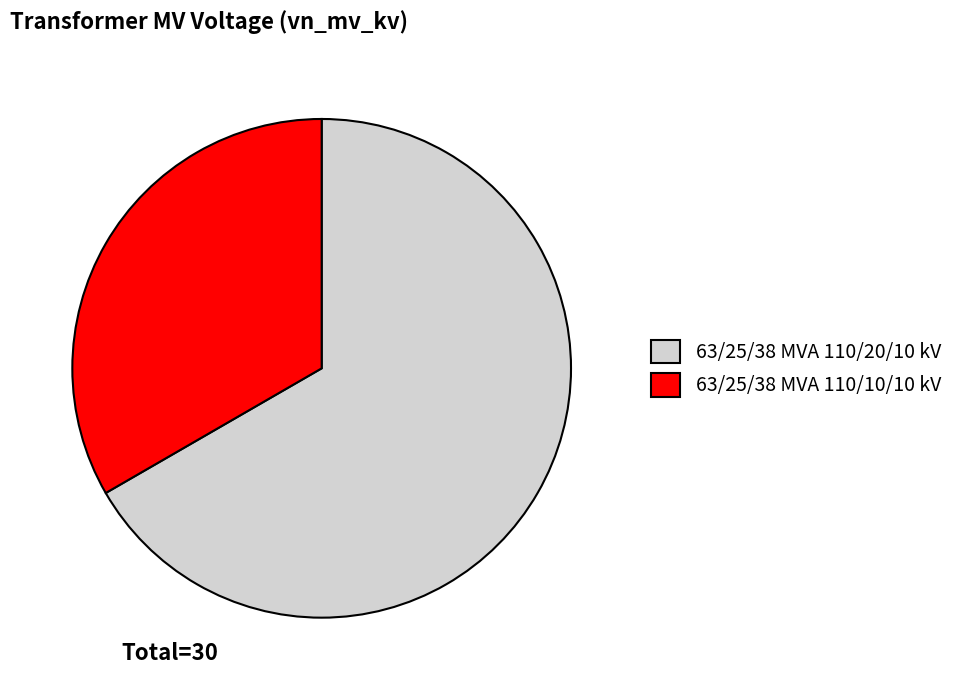

Which slice is the smallest?

63/25/38 MVA 110/10/10 kV